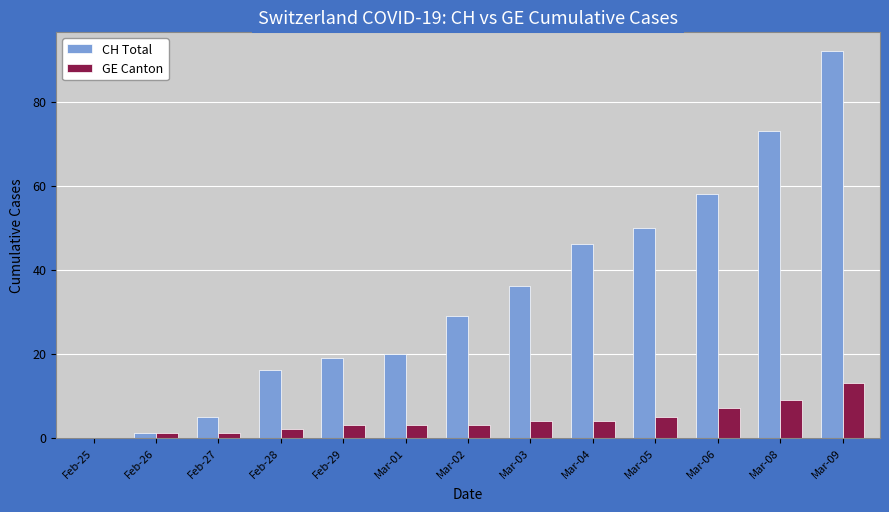

What is the difference between the CH Total values at Mar-02 and Feb-29?

10